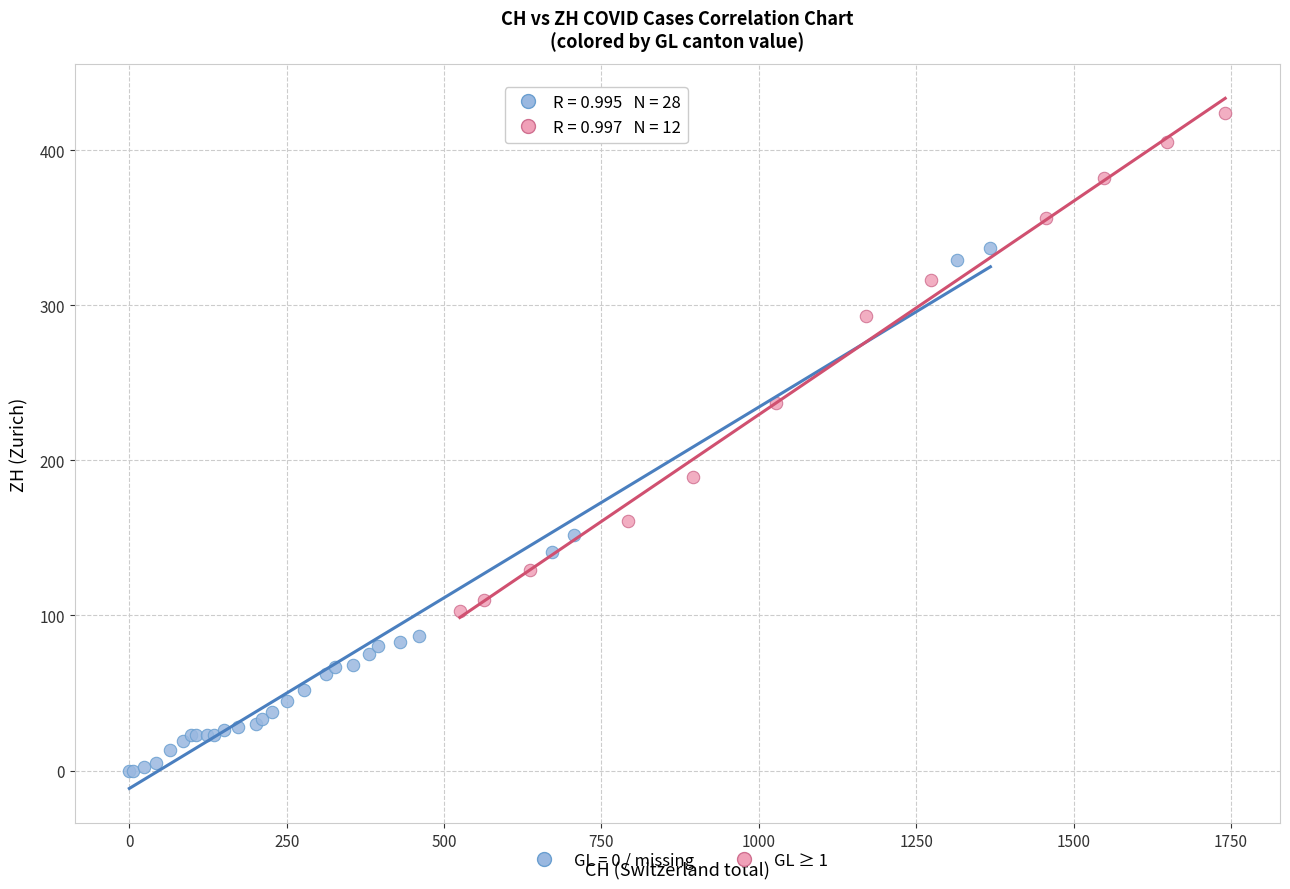

Which series contains the lowest Y value?

GL = 0 / missing